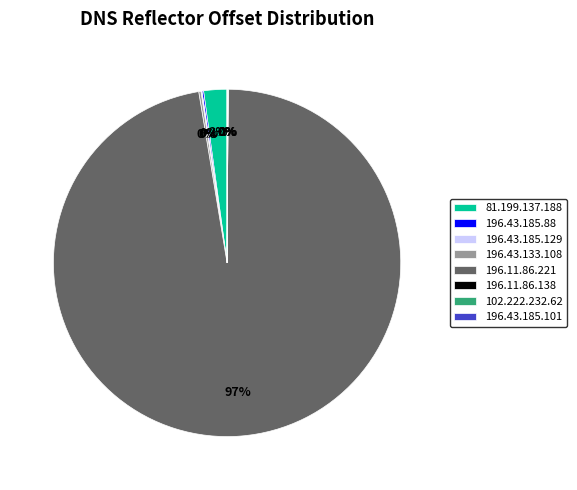

Does 196.11.86.221 account for over 50% of the chart?

Yes